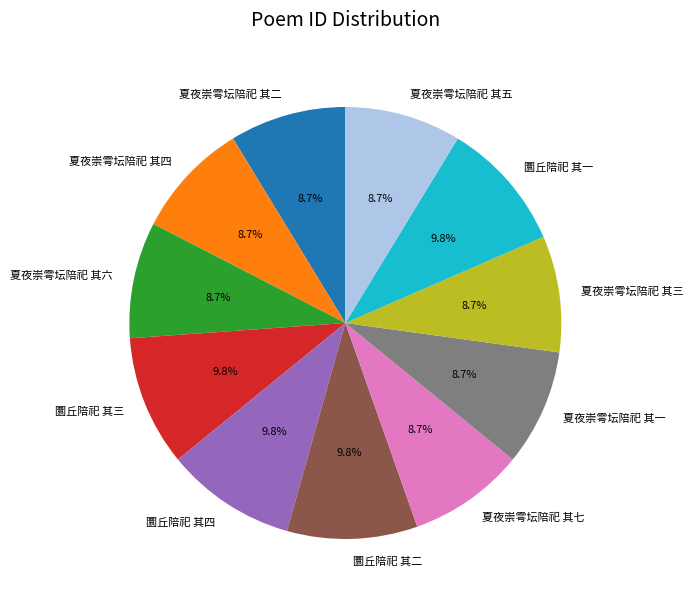

What percentage do 圜丘陪祀 其一 and 夏夜崇雩坛陪祀 其二 together represent?

18.5%